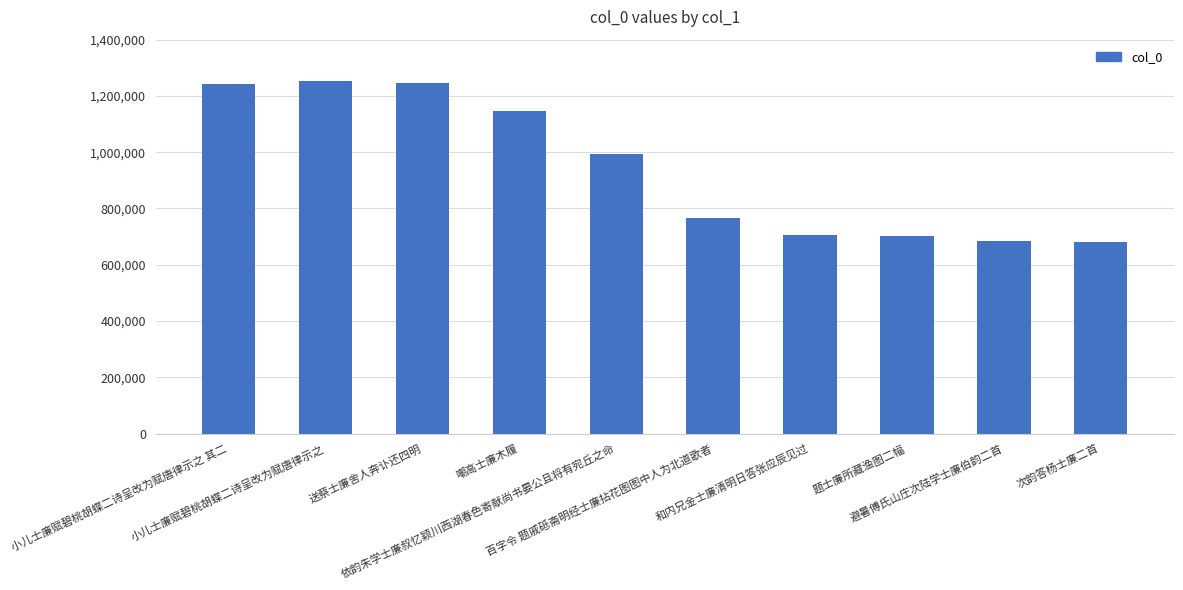

Does the chart contain any negative values?

No